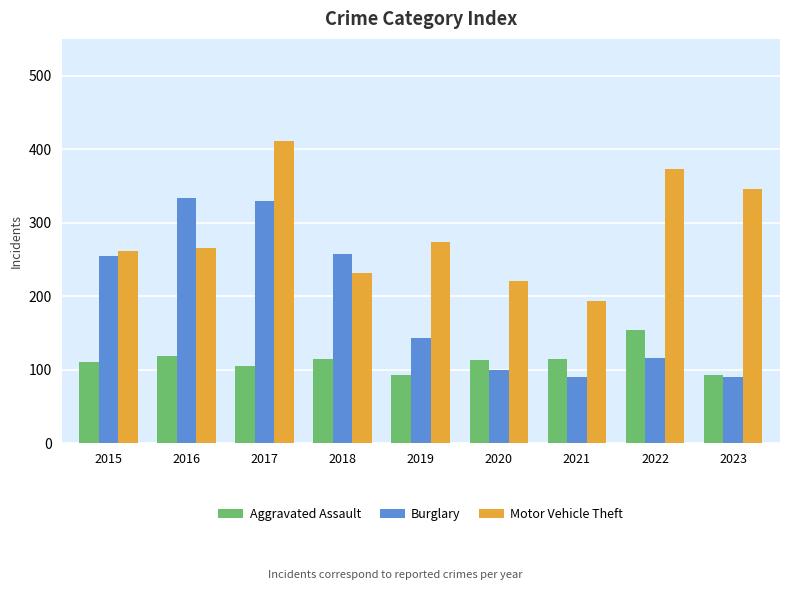

What is the minimum value shown in the chart?

90